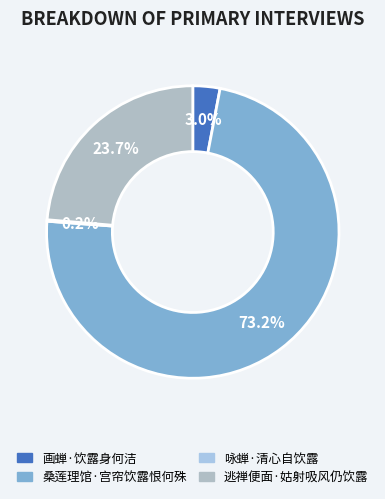

How many segments does this pie chart have?

4